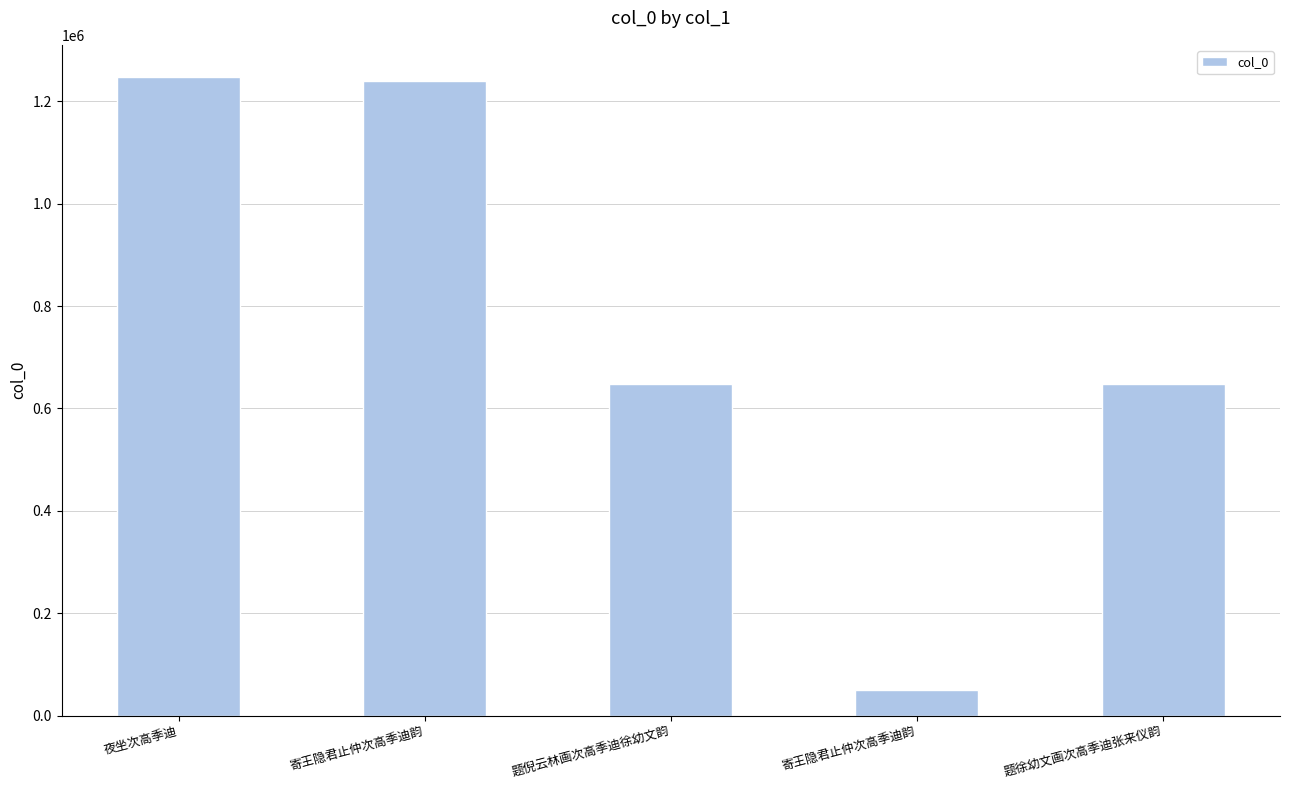

What is the smallest value displayed?

49306